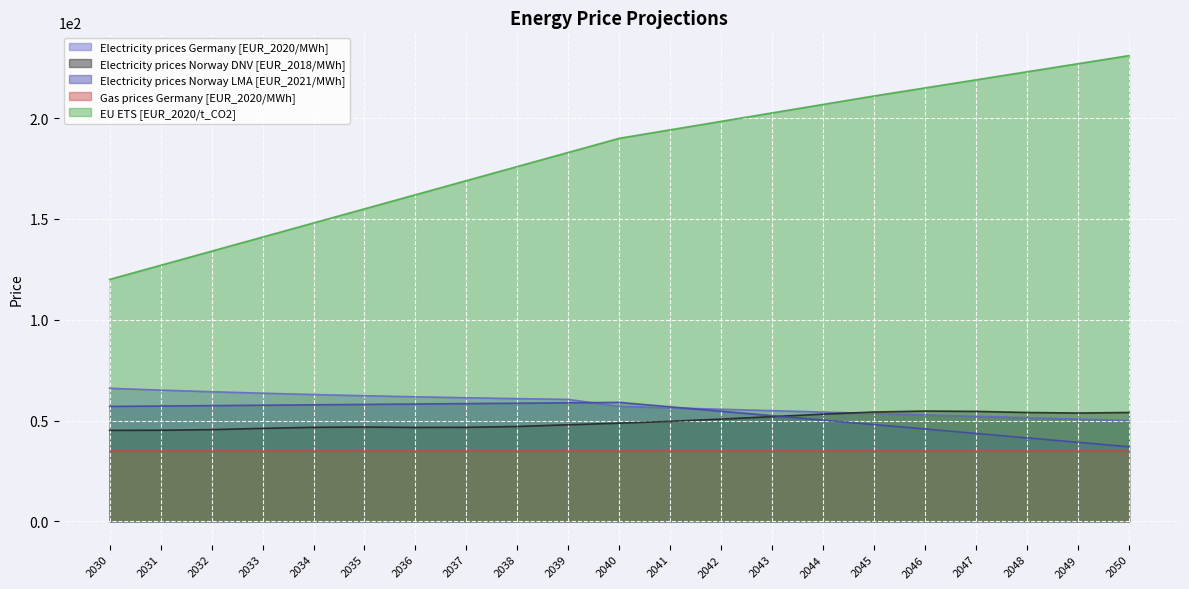

At which label is Electricity prices Norway LMA [EUR_2021/MWh] closest to 48?

2045